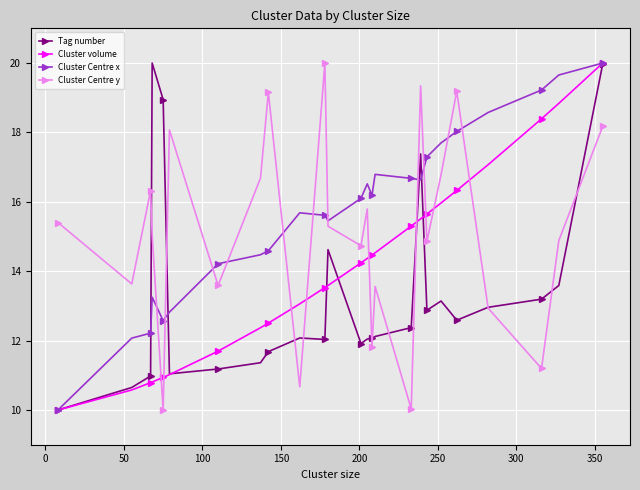

What is the value of the Cluster Centre y point at the 6th from the left?

18.1